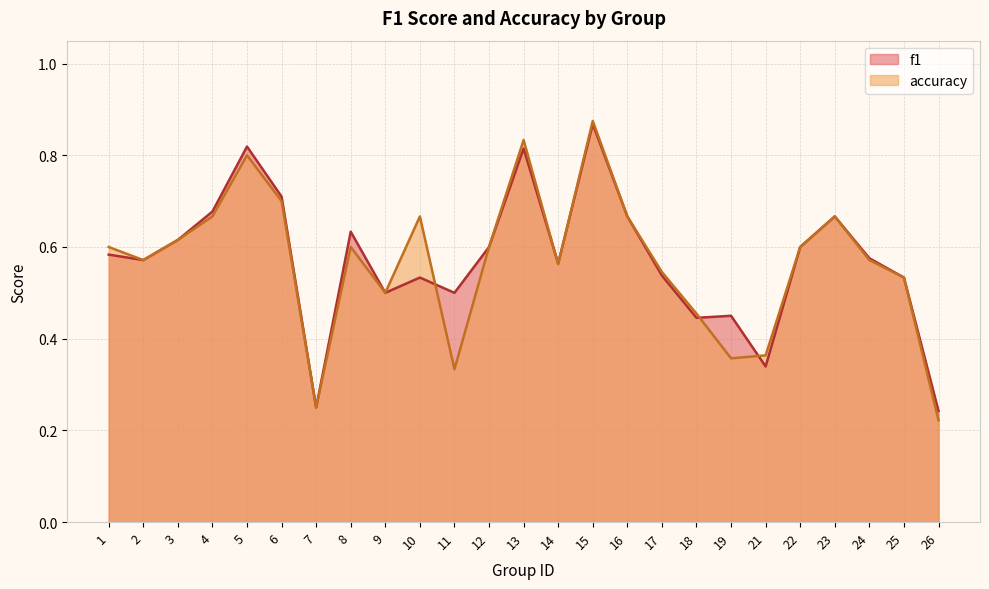

What is the average value of the accuracy series?

0.6